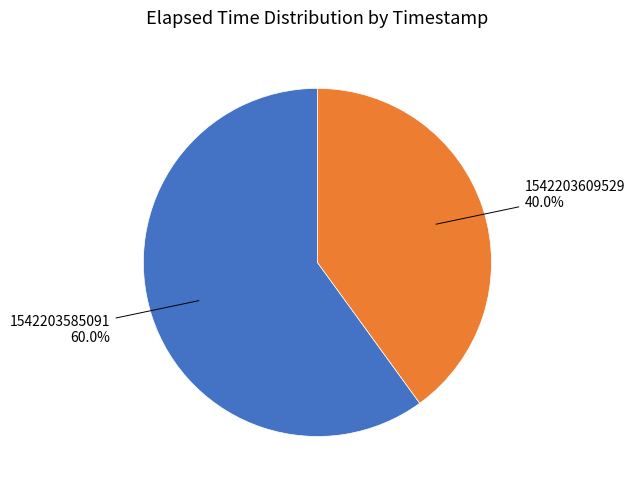

To the nearest percent, what is the difference between the 1542203609529 and 1542203585091 slice percentages?

20%